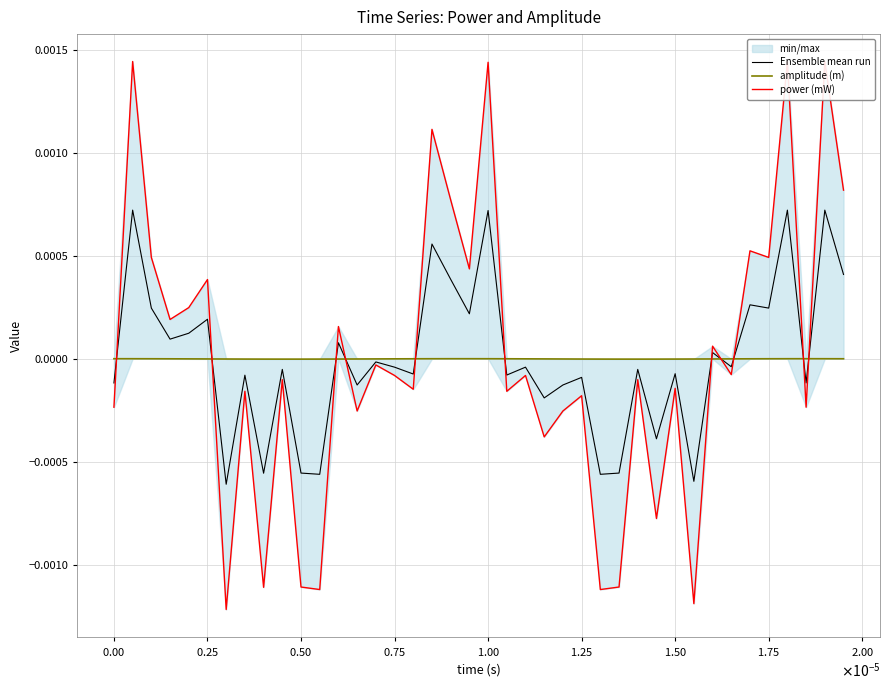

How many times do Ensemble mean run and power (mW) cross each other?

11